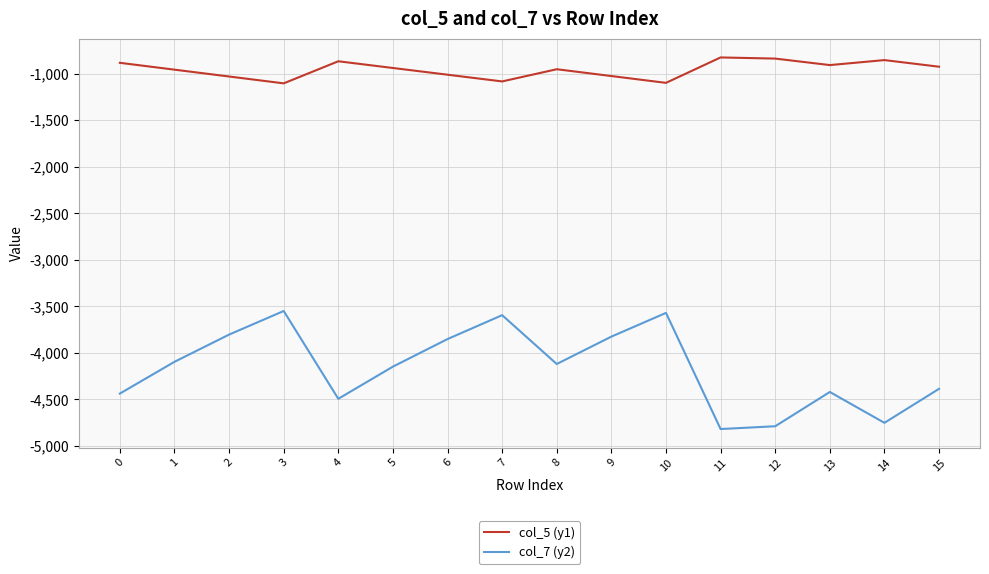

What is the sum of all col_7 (y2) values?

-66653.0